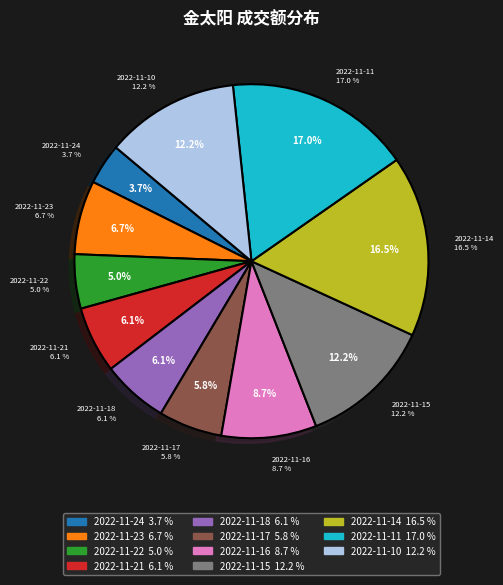

The 2022-11-11 slice represents 12% of the pie. True or false?

False